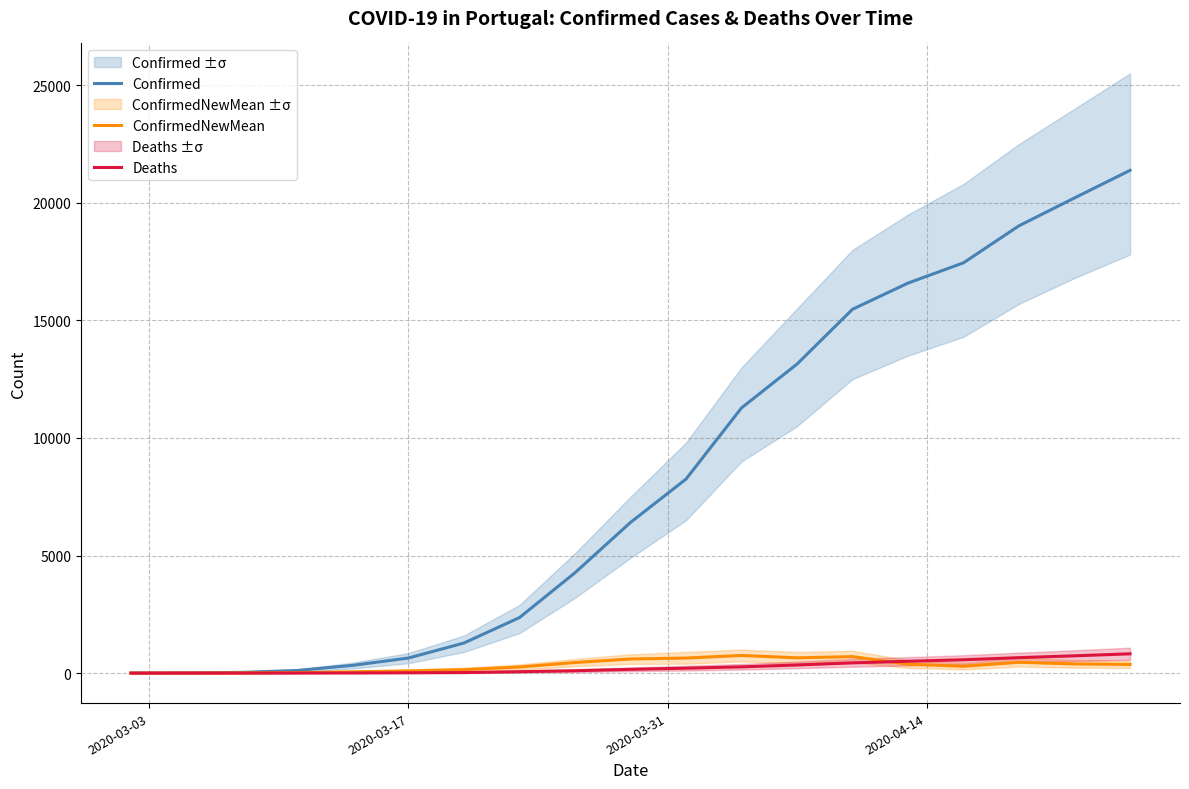

What is the maximum value for ConfirmedNewMean?

750